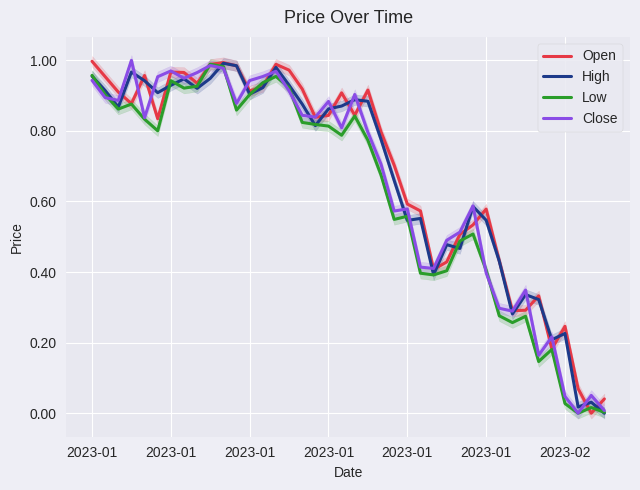

What is the sum of the Low values at 14 and 29?

1.5